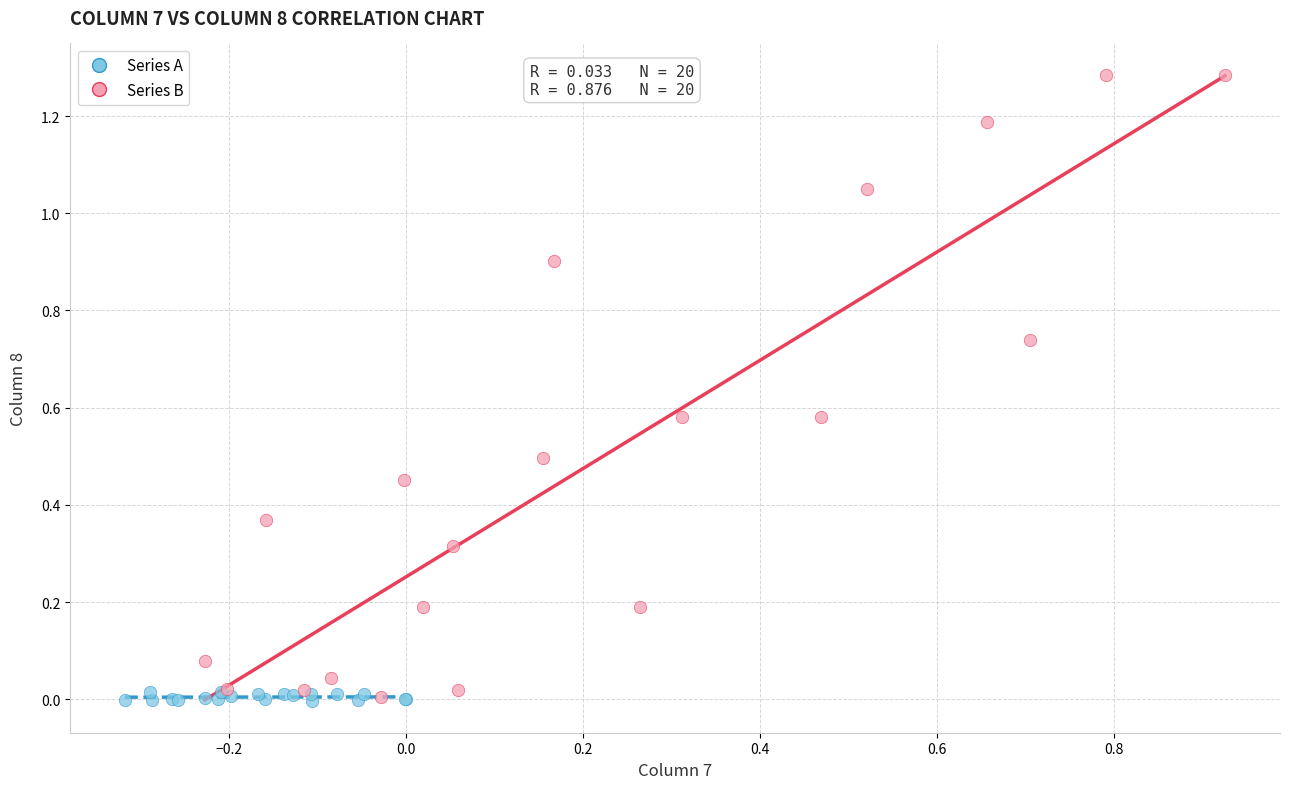

Which series has the largest Y range (max minus min)?

Series B